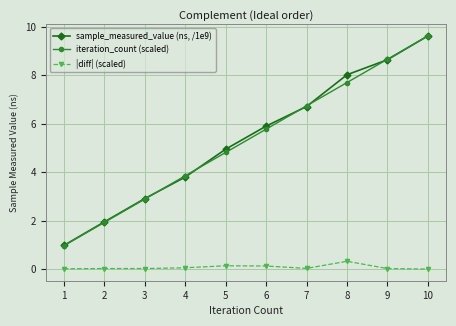

True or false: sample_measured_value (ns, /1e9) has more than 0 interior local peaks.

False